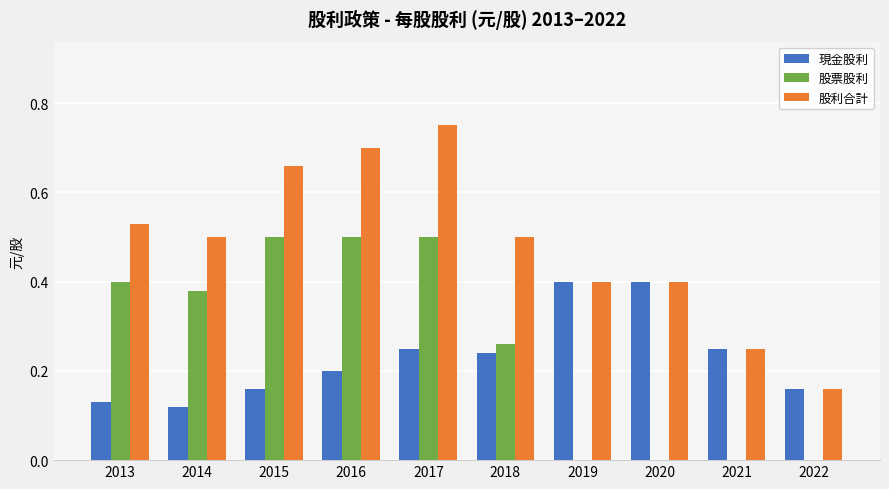

Is the value of 股票股利 at 2013 greater than the value of 現金股利 at 2017?

Yes